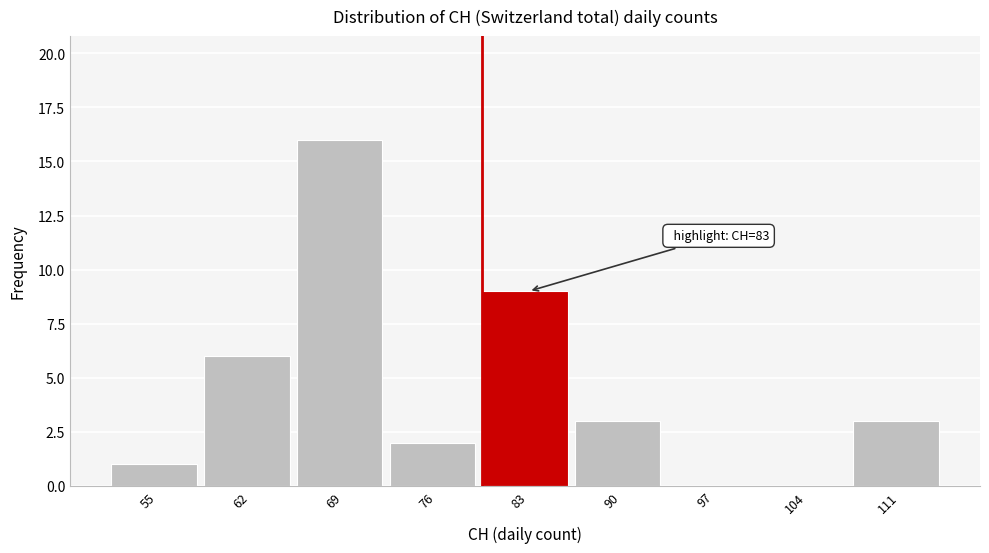

Reading left to right, transcribe all the data shown in this chart.

55=1	62=6	69=16	76=2	83=9	90=3	97=0	104=0	111=3